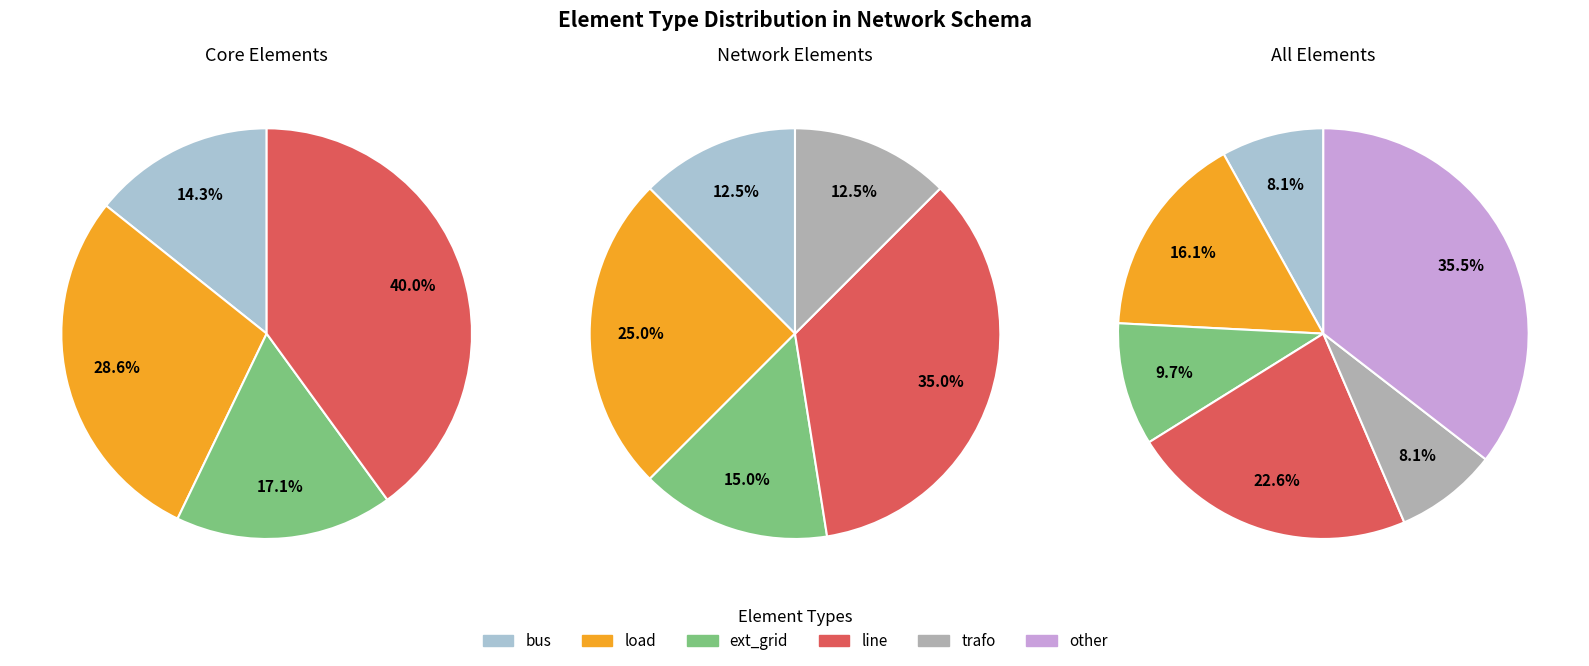

To the nearest percent, what is the difference between the largest and smallest slice percentages?

27%